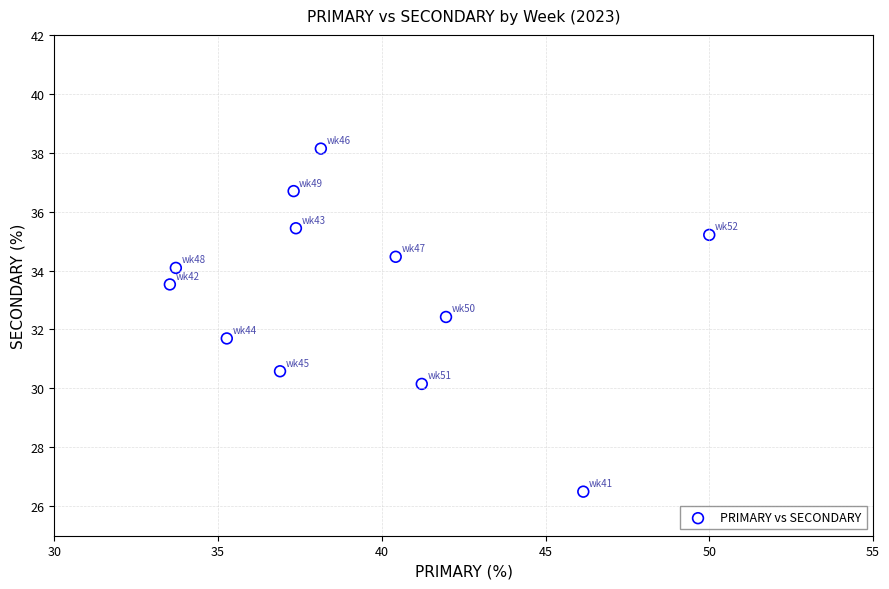

What is the range of Y values (max minus min)?

11.6